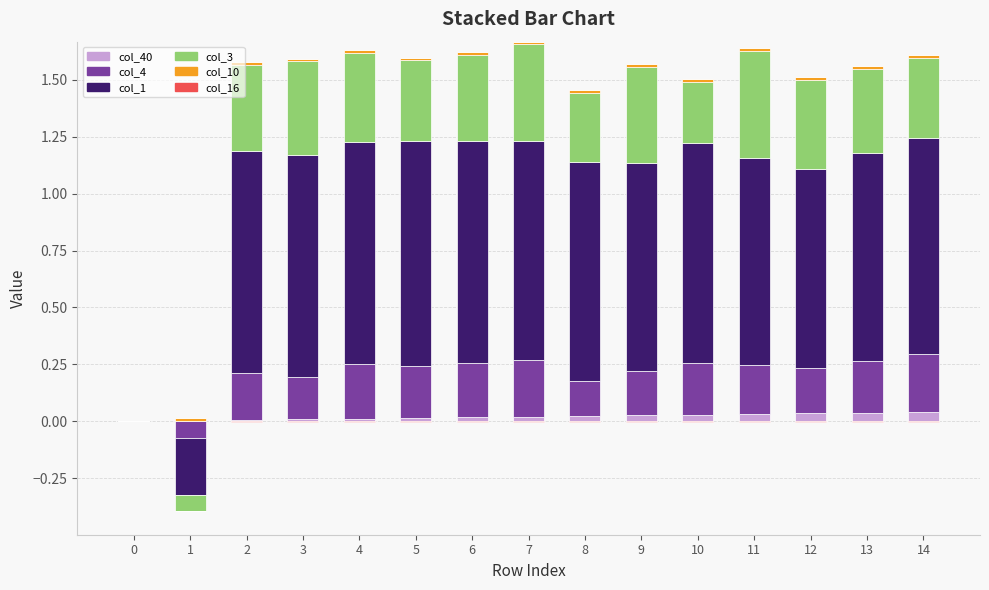

Which has a higher value, 10 or 1?

10